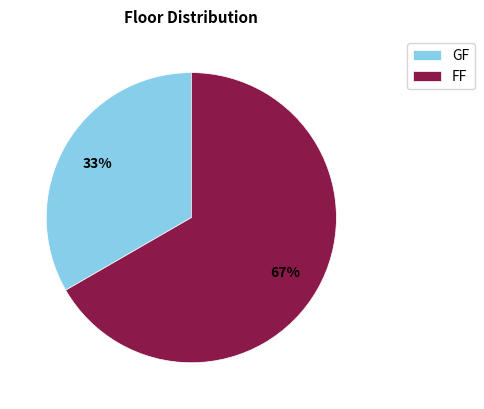

Which category has the biggest portion of the pie?

FF